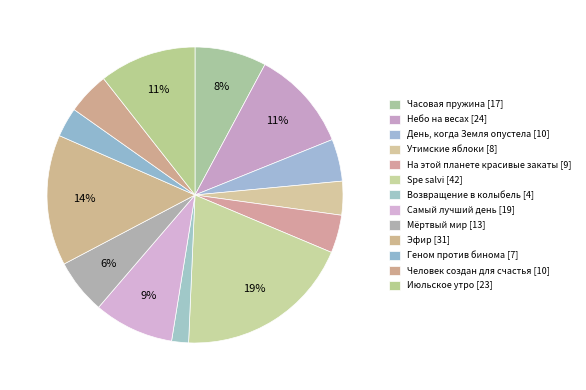

Is it true that Самый лучший день is 1% of the pie?

False